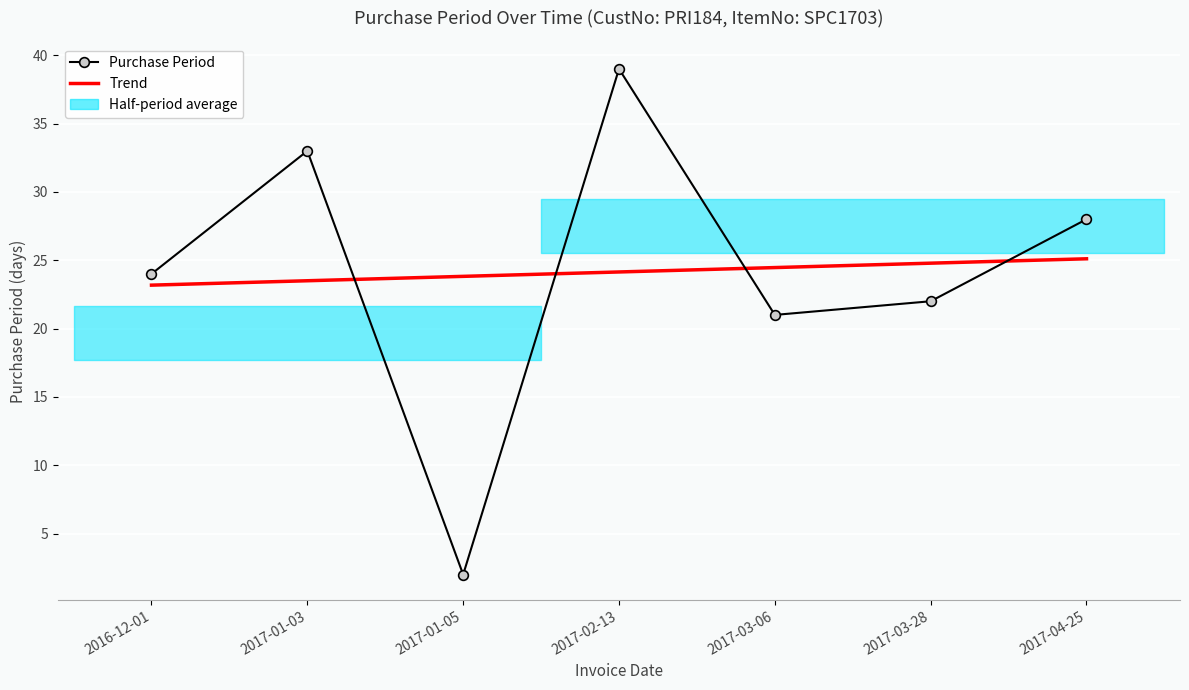

Which series has the widest spread of values?

Purchase Period